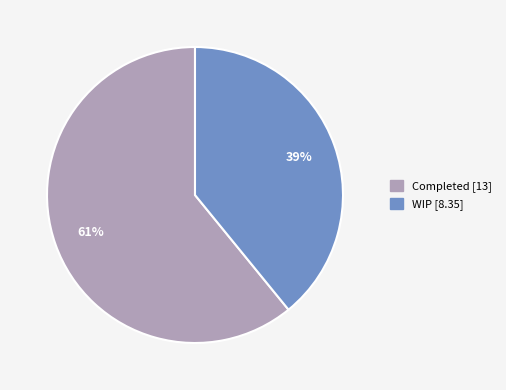

To the nearest percent, what is the combined percentage of Completed and WIP?

100%